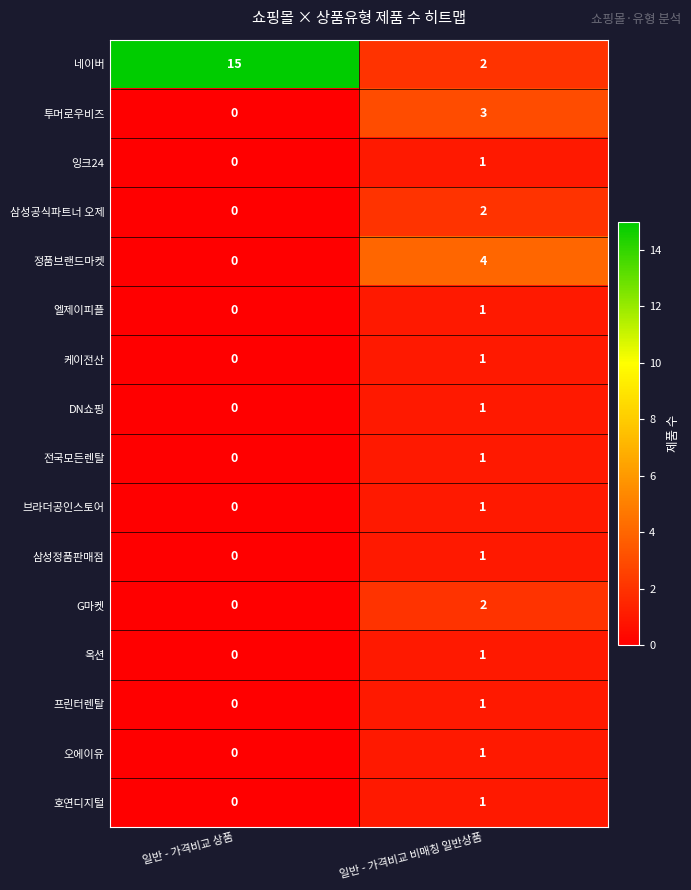

What is the difference between the highest and lowest values at 일반 - 가격비교 비매칭 일반상품?

3